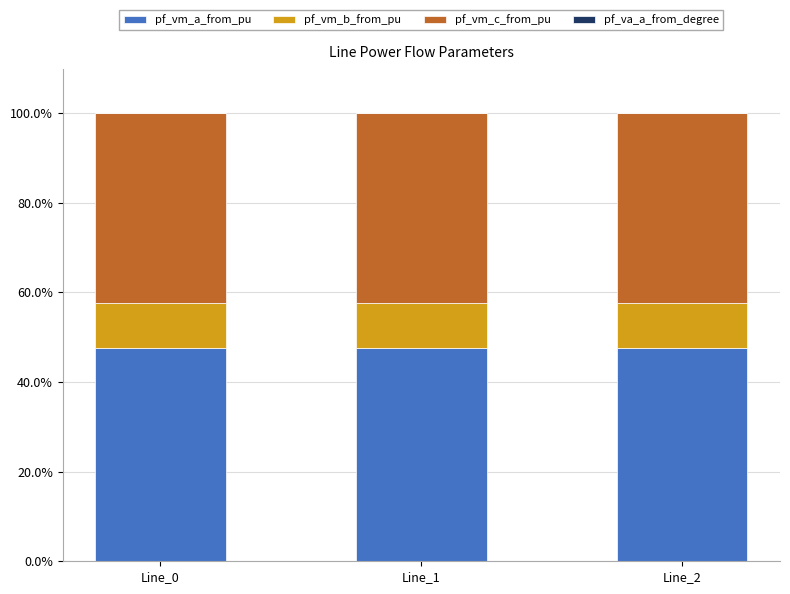

True or false: pf_vm_a_from_pu has a value of 47.6 at Line_0.

True